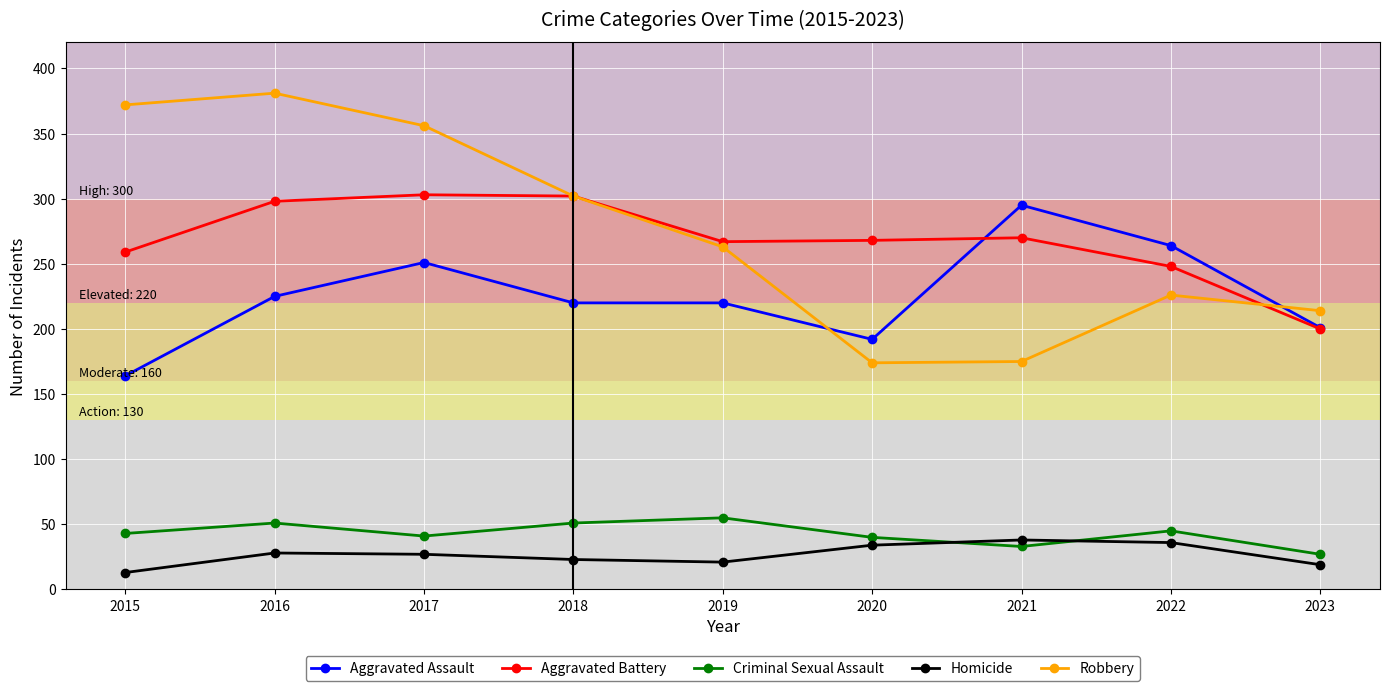

Which series has the widest spread of values?

Robbery